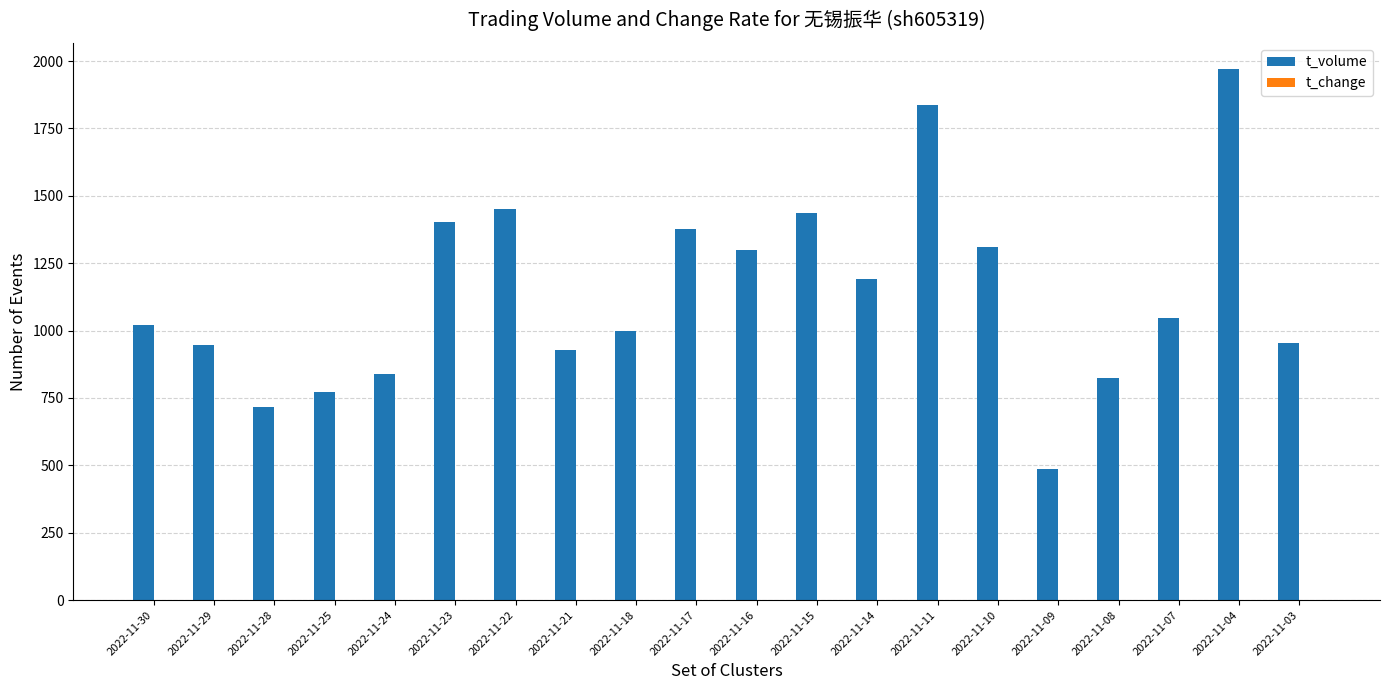

The value of t_volume at 2022-11-22 is 2128.8. True or false?

False